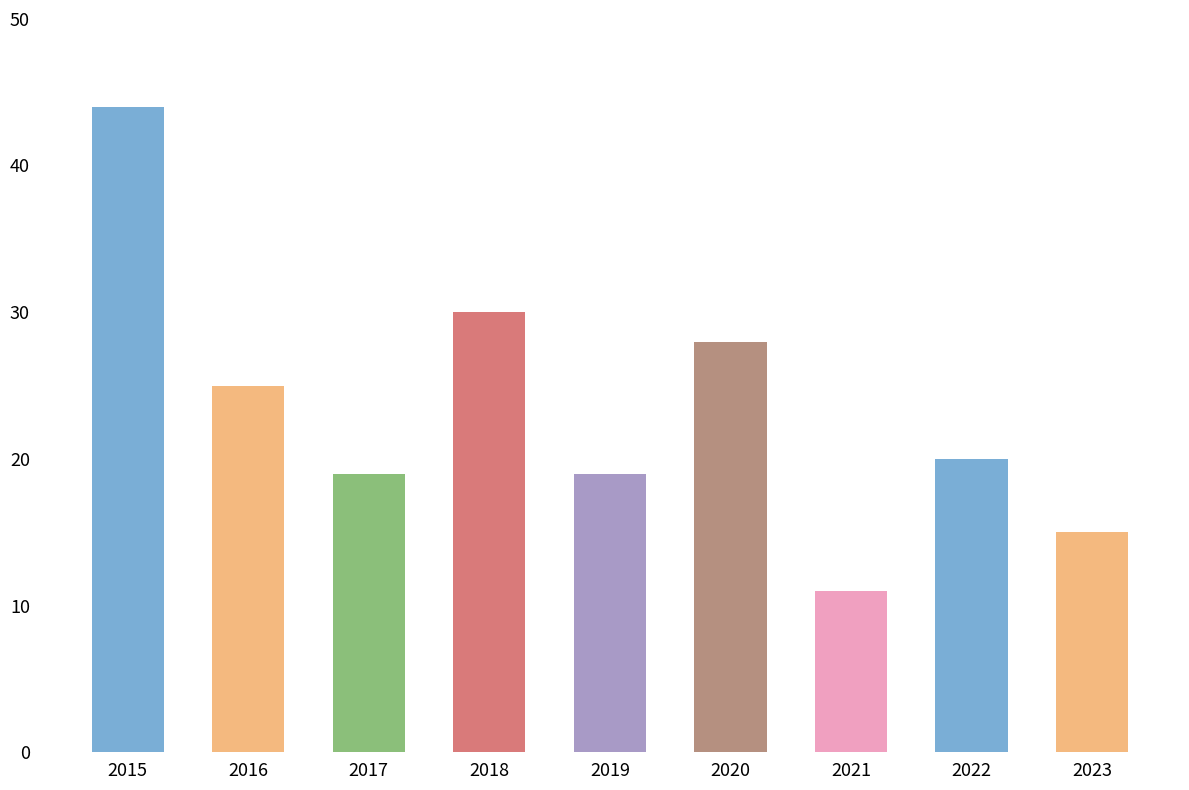

Which has a higher value, 2018 or 2015?

2015